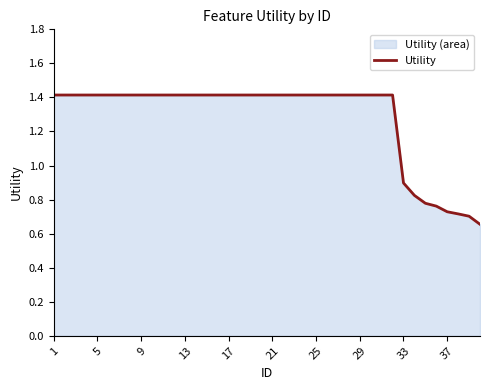

At which label is the value closest to 1?

33